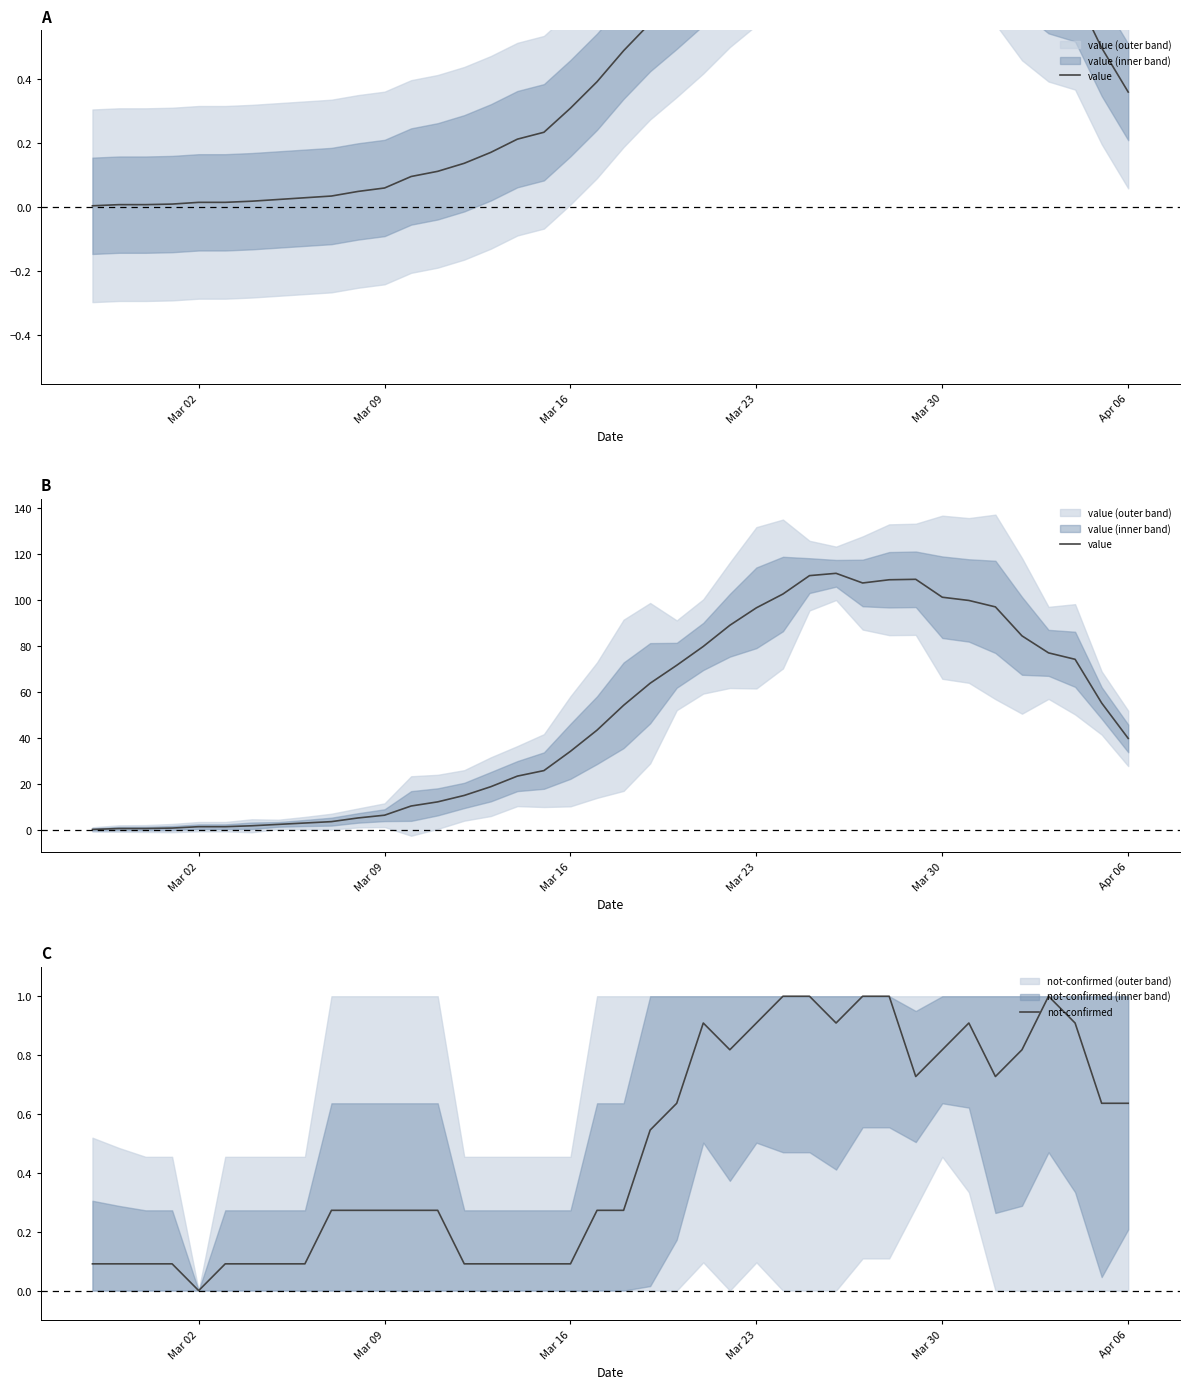

What is the maximum value for not-confirmed?

1.0